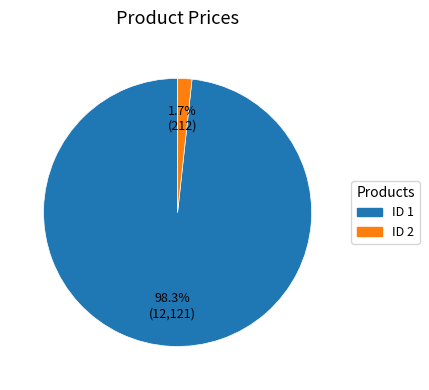

Which slice is the largest?

1